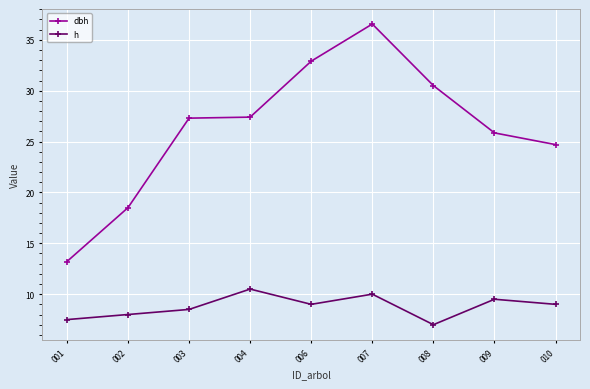

True or false: dbh has a value of 14.0 at 008.

False